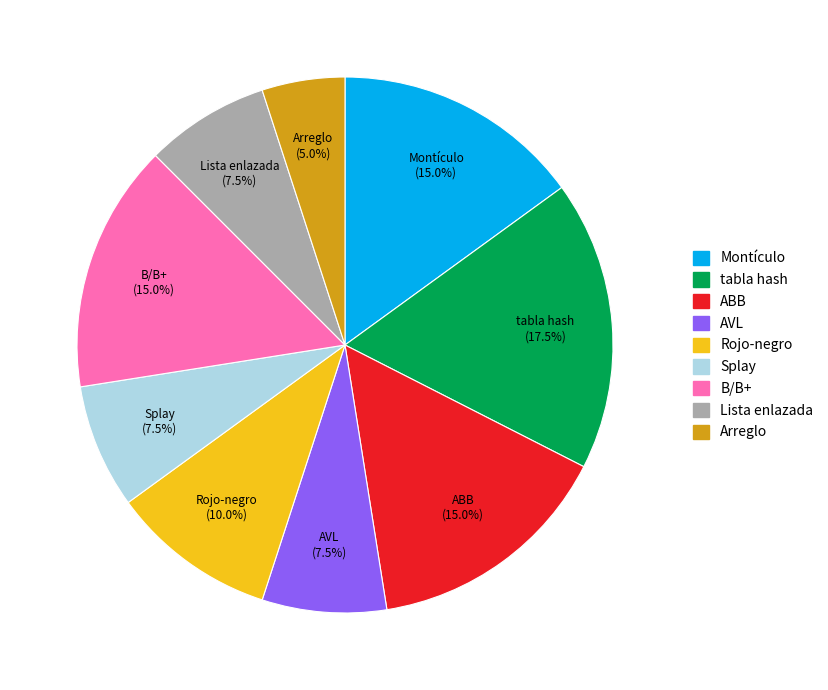

To the nearest percent, what portion does Arreglo represent?

5%